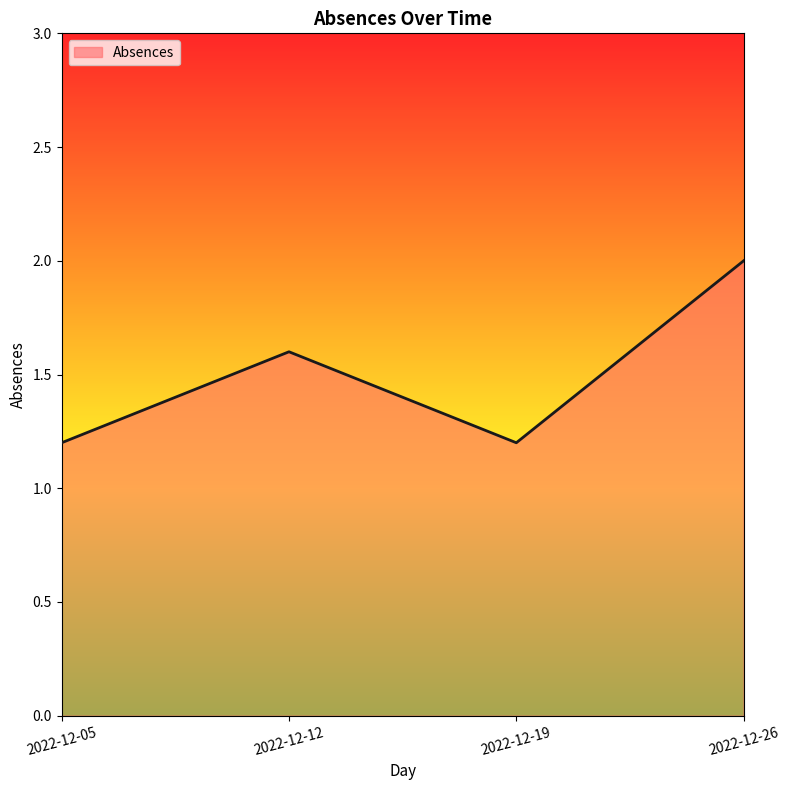

How many lines are shown in the chart?

1